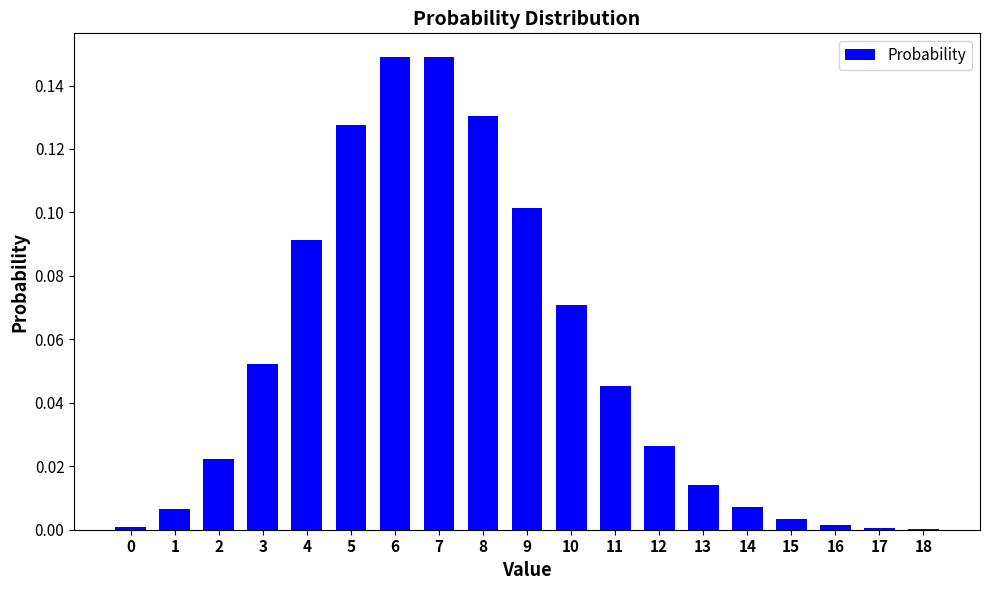

Are the bars horizontal?

No